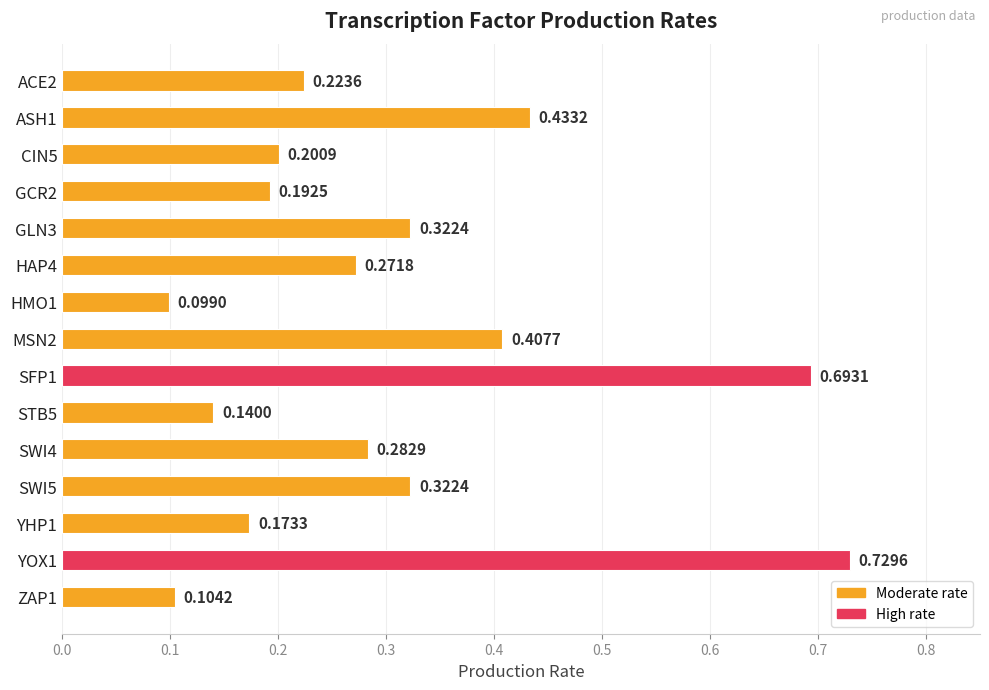

Which label corresponds to the smallest value in the chart?

HMO1